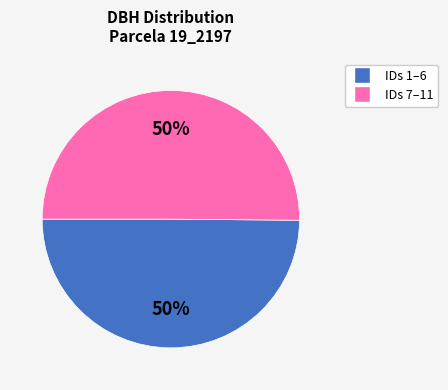

To the nearest percent, what is the average slice percentage?

50%